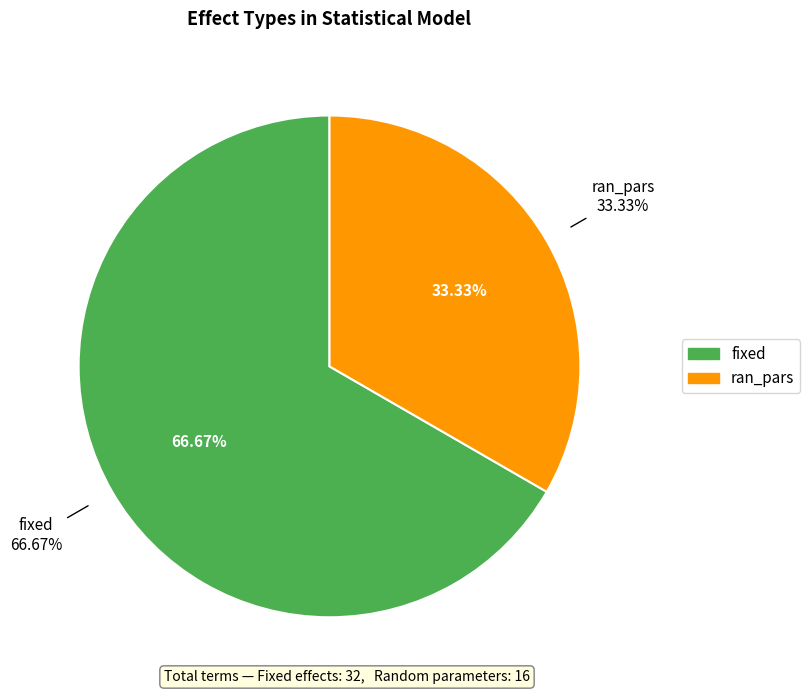

How many segments does this pie chart have?

2